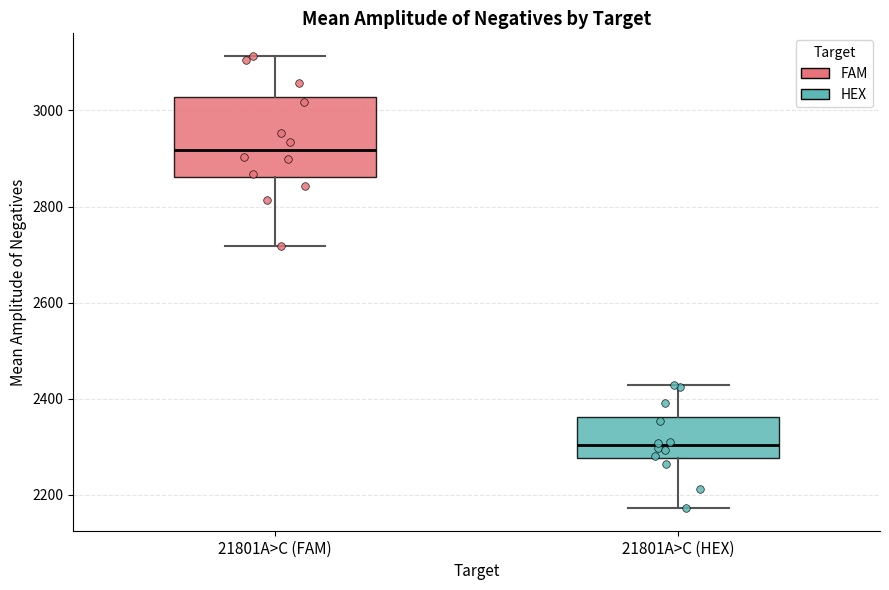

Where does the upper whisker of the box for 21801A>C (HEX) end on the y-axis? The values are not printed on the chart, so give them approximately, as read against the axis.

2420